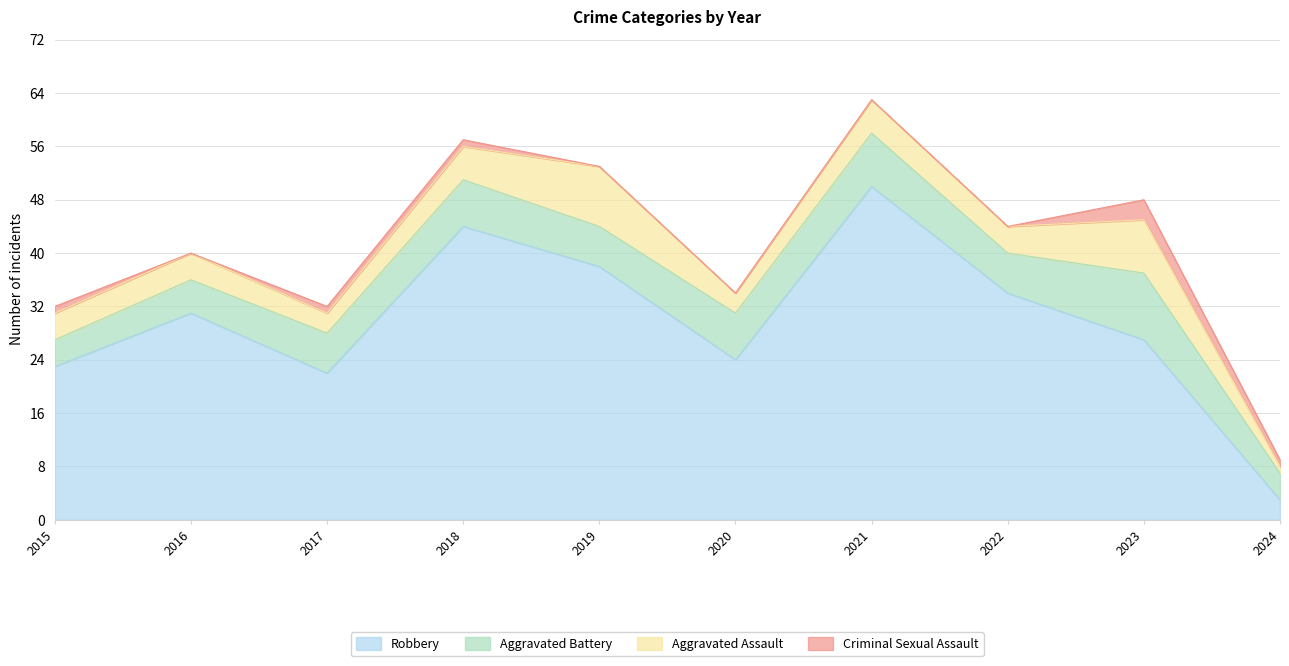

Where is Robbery nearest to the value 26?

2023